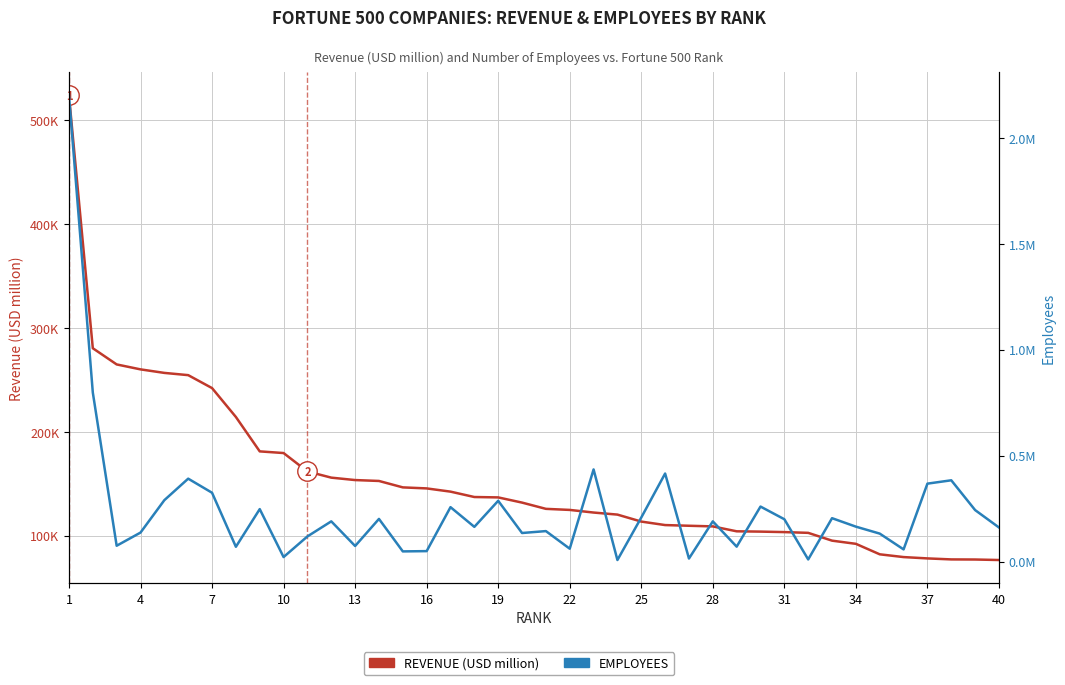

True or false: REVENUE (USD million) and EMPLOYEES intersect in this chart.

True